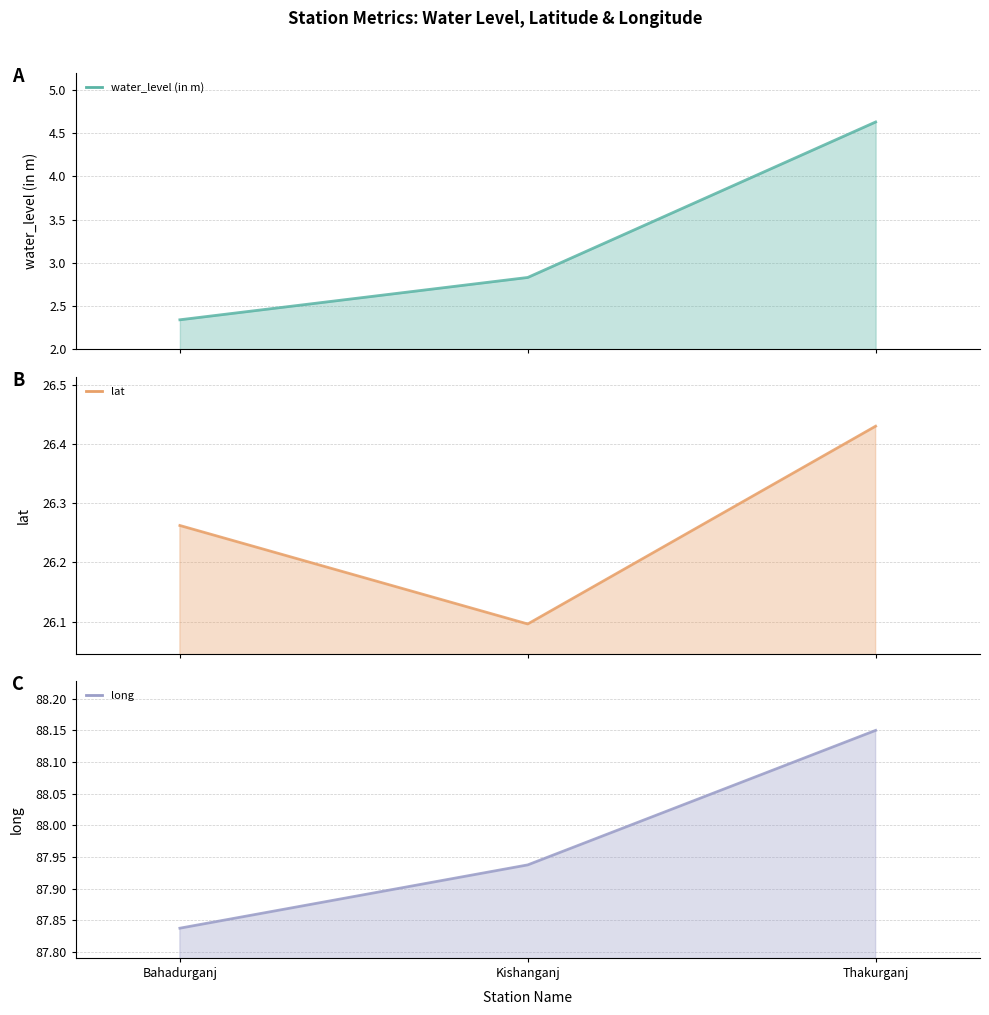

What is the value of the long point at the 3rd from the left?

88.2